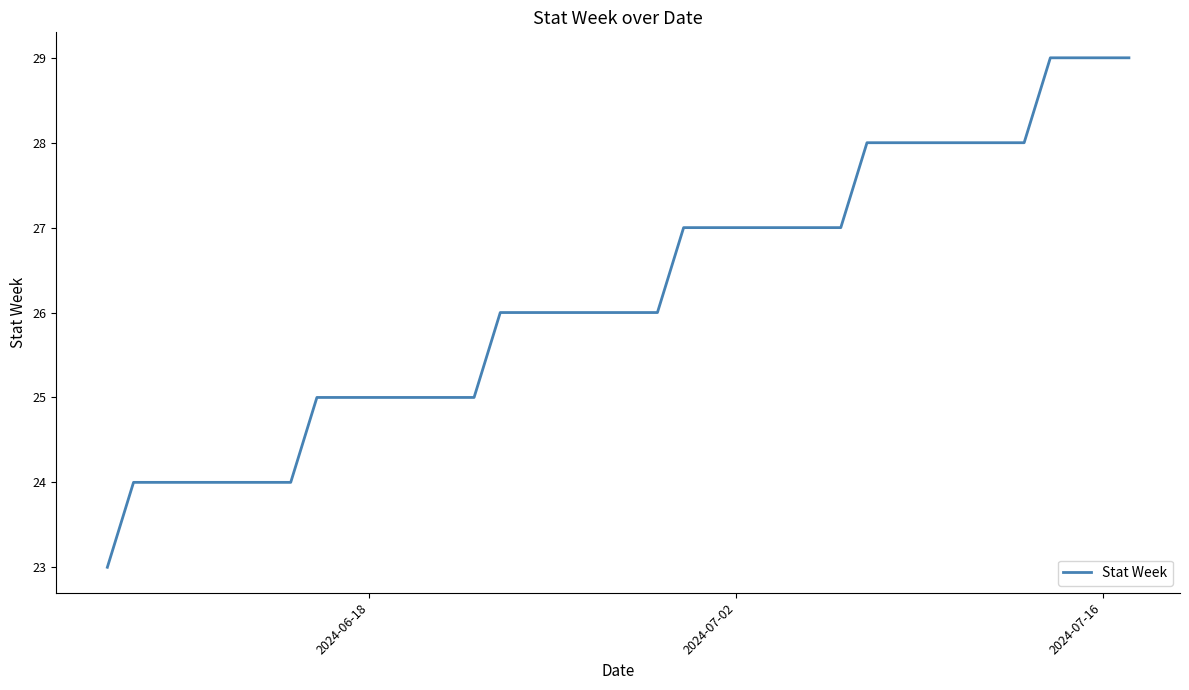

How many series are shown in this chart?

1